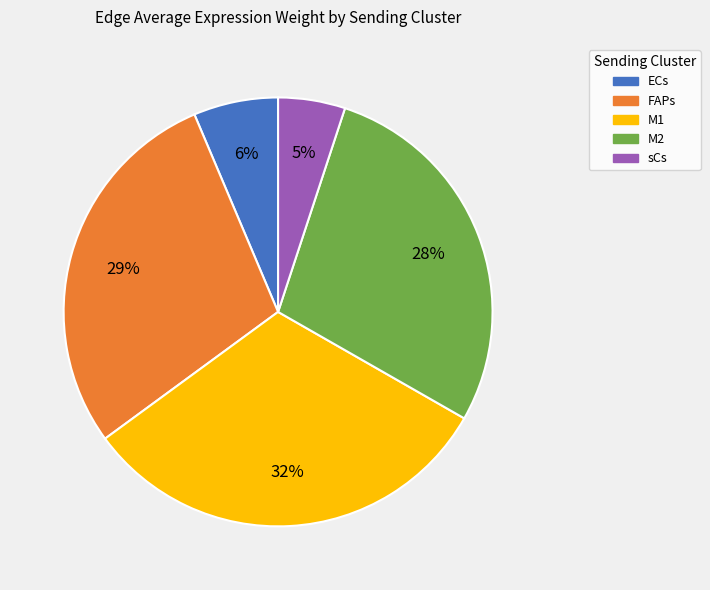

Is there any slice that represents more than half of the pie?

No